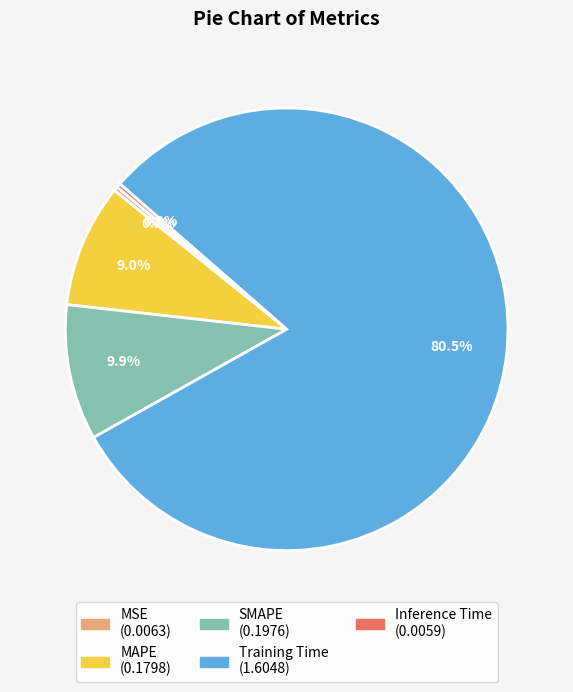

Between SMAPE and Inference Time, which is larger?

SMAPE